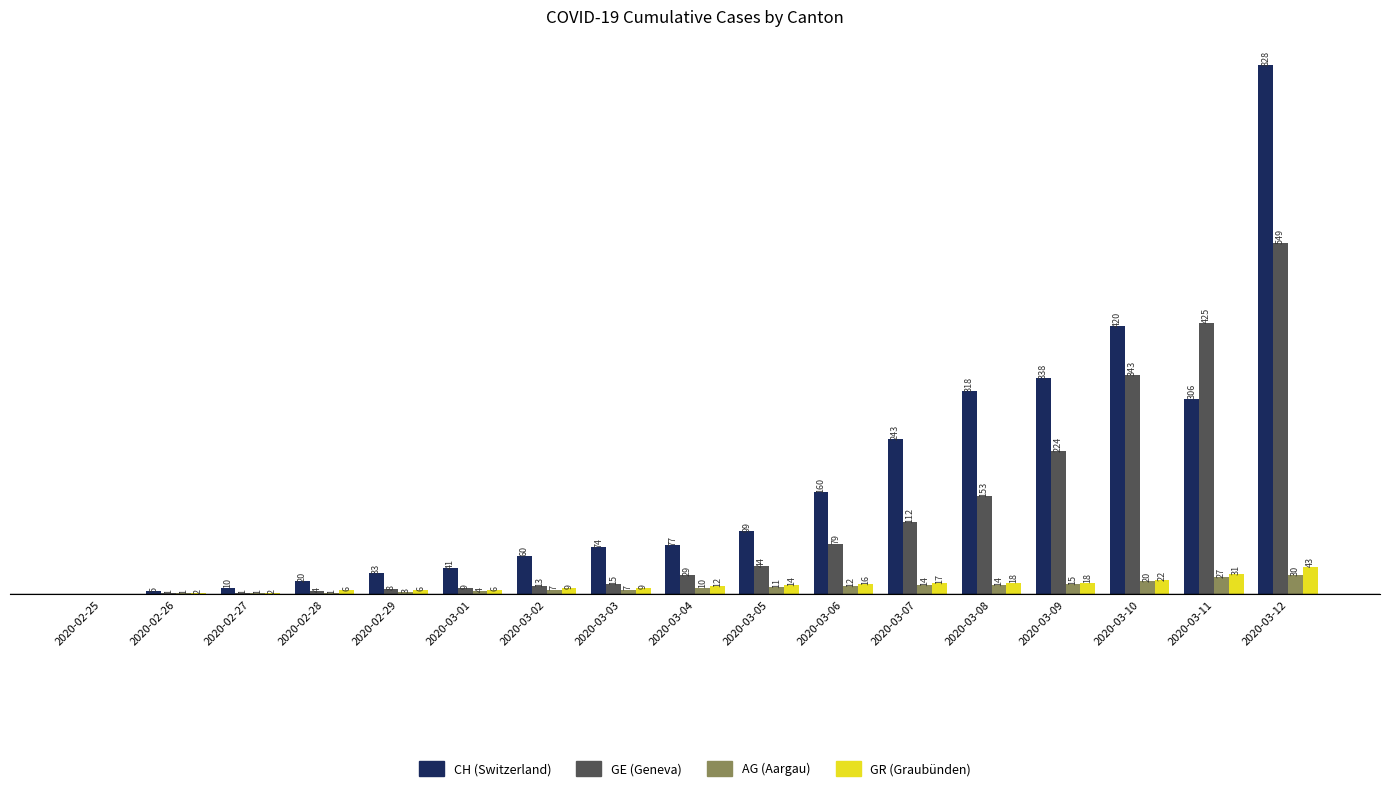

At which category is the sum across all series the highest?

2020-03-12